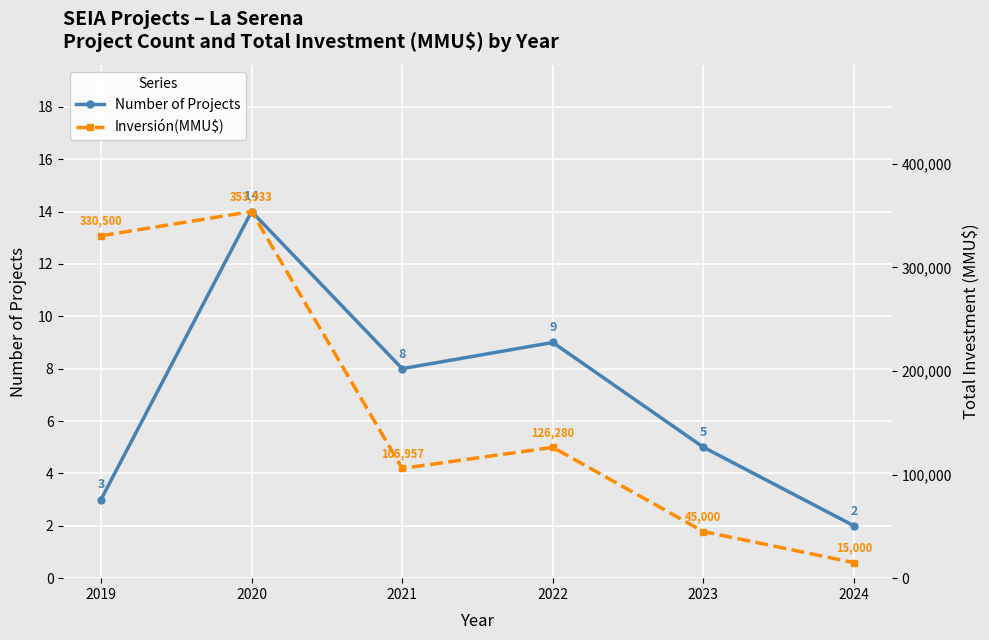

At which category does Number of Projects reach its first local valley?

2021